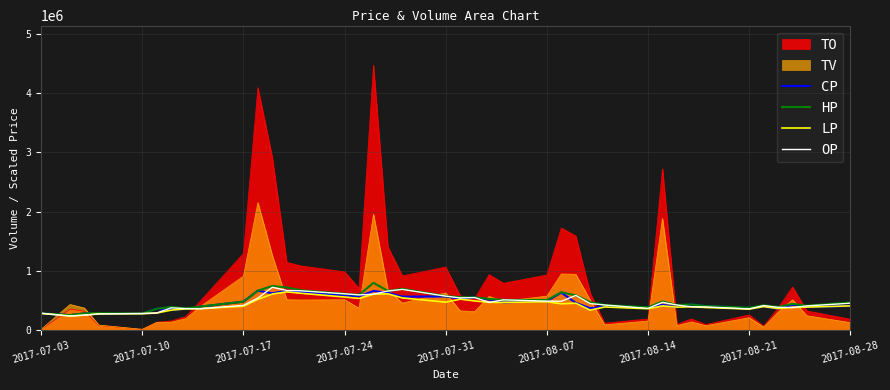

True or false: CP and HP cross at least once.

False